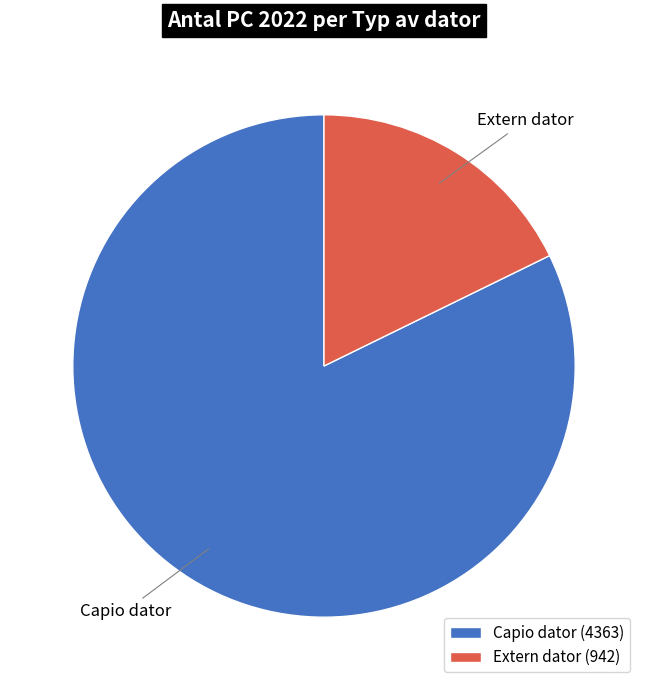

Does Capio dator represent more than half of the total?

Yes